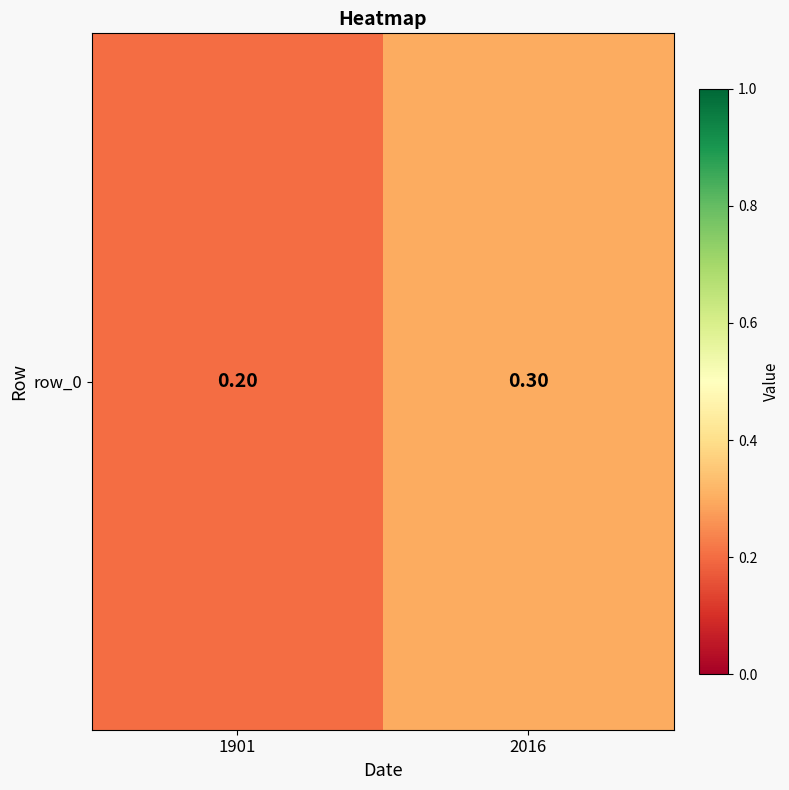

Rank the categories by value from highest to lowest.

2016, 1901